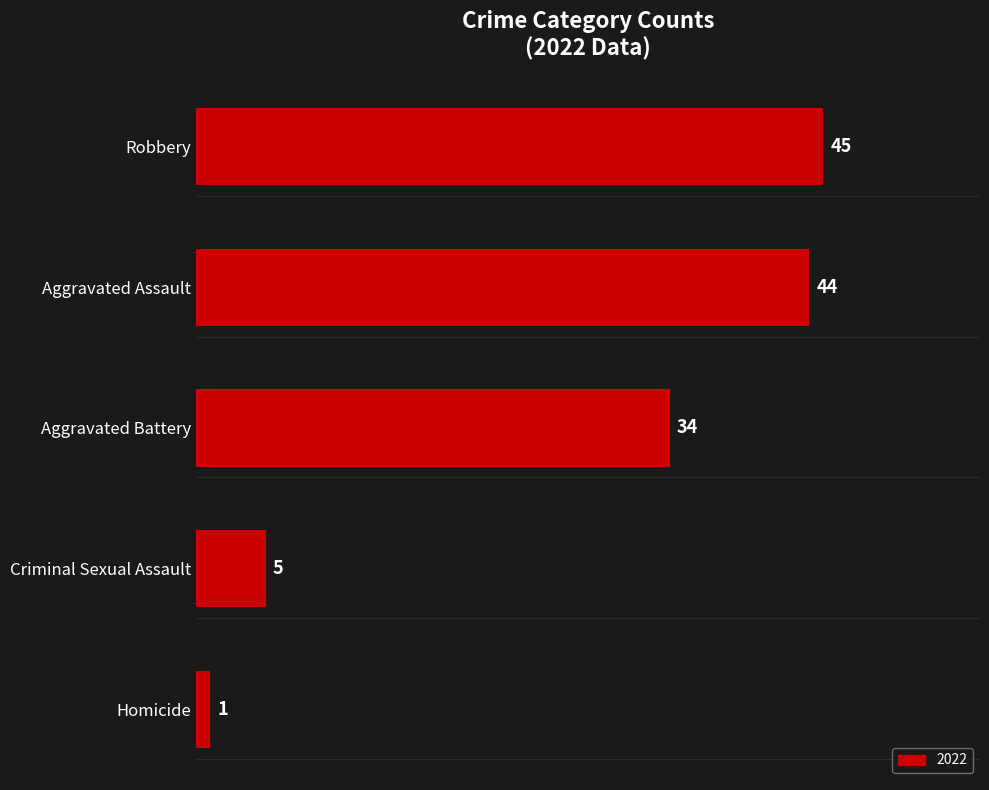

True or false: the data shows 7 at Aggravated Battery.

False